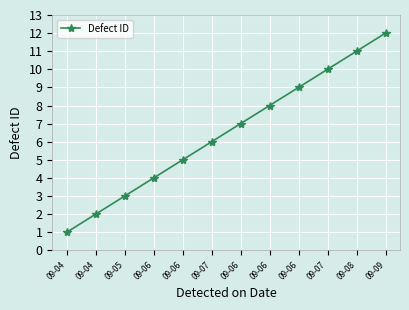

List the labels in order of value, largest first.

09-09, 09-08, 09-07, 09-06, 09-06, 09-06, 09-07, 09-06, 09-06, 09-05, 09-04, 09-04